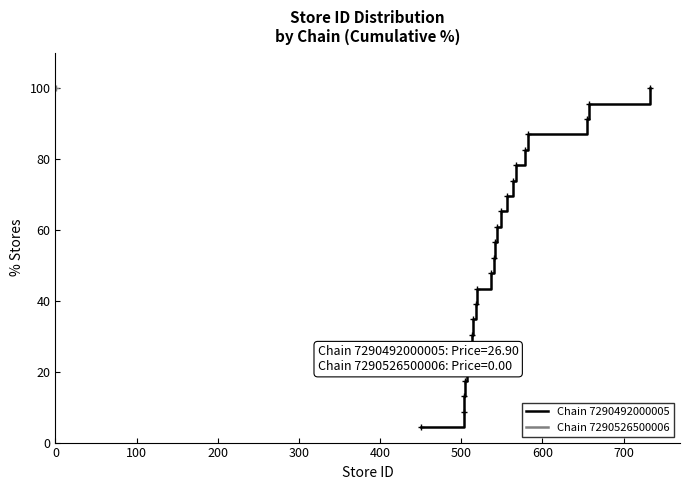

What is the value of the 15th point from the left?

65.2